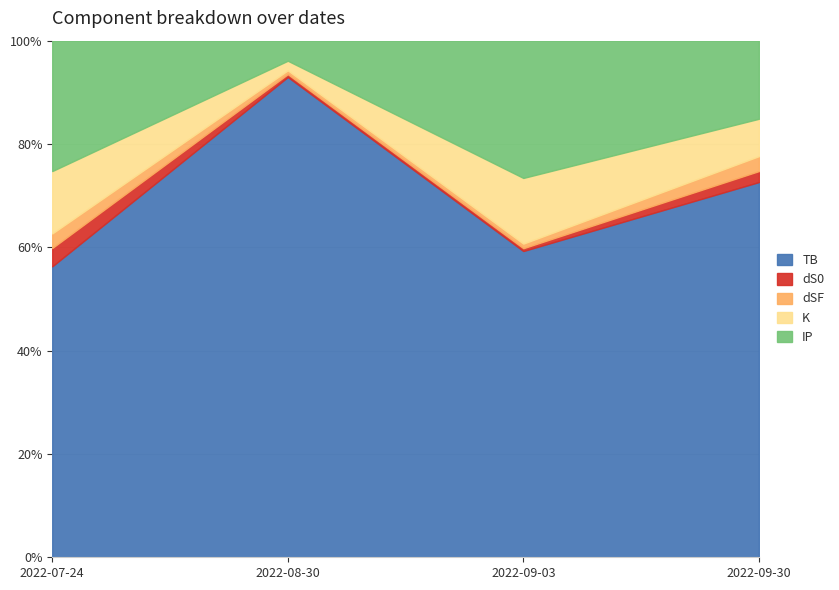

Is the value of K at 2022-09-03 greater than the value of TB at 2022-07-24?

No